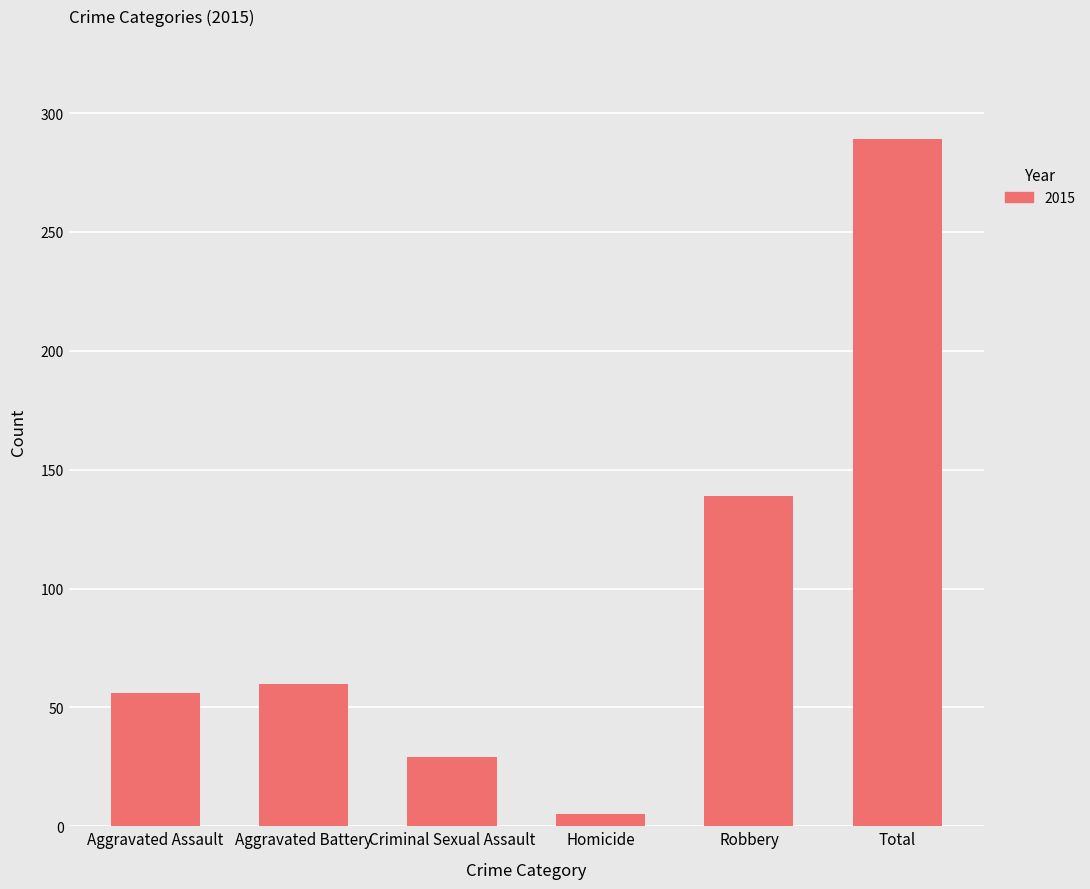

The value at Aggravated Battery is 60. True or false?

True